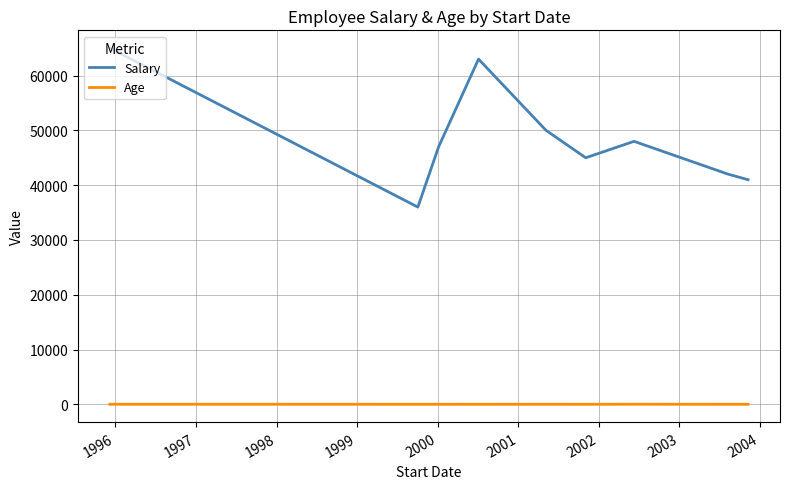

What is the highest value of the Age series?

38